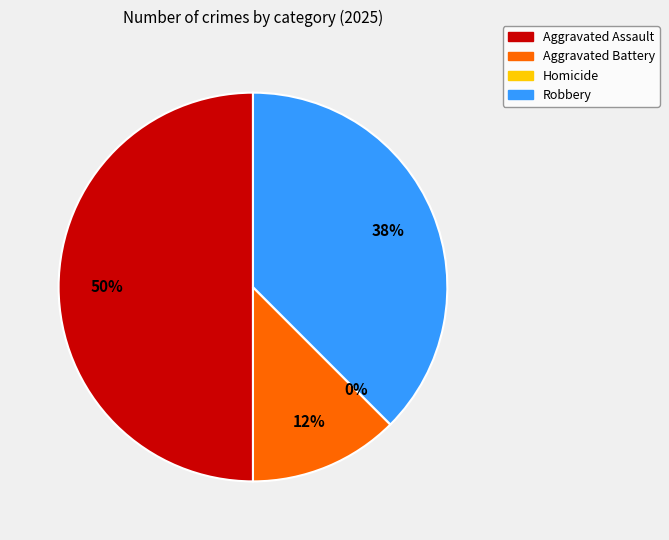

How many slices are in this pie chart?

4